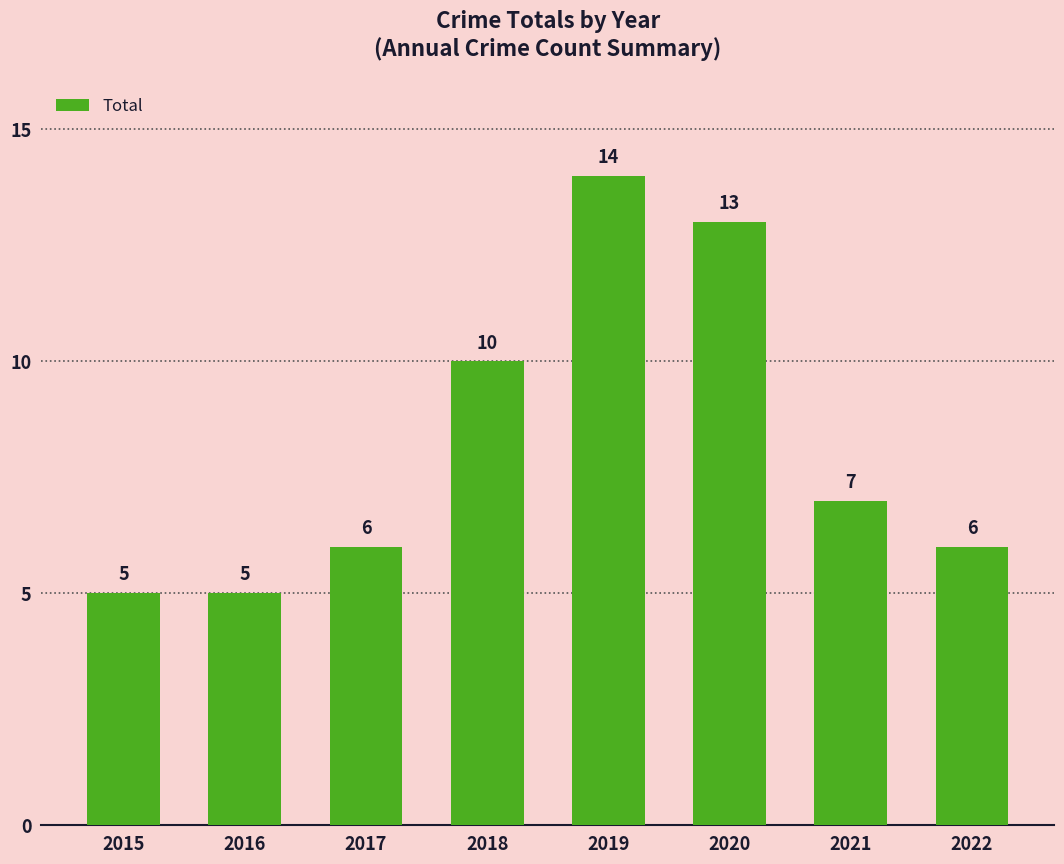

Reading left to right, extract all data points from this chart.

5	5	6	10	14	13	7	6